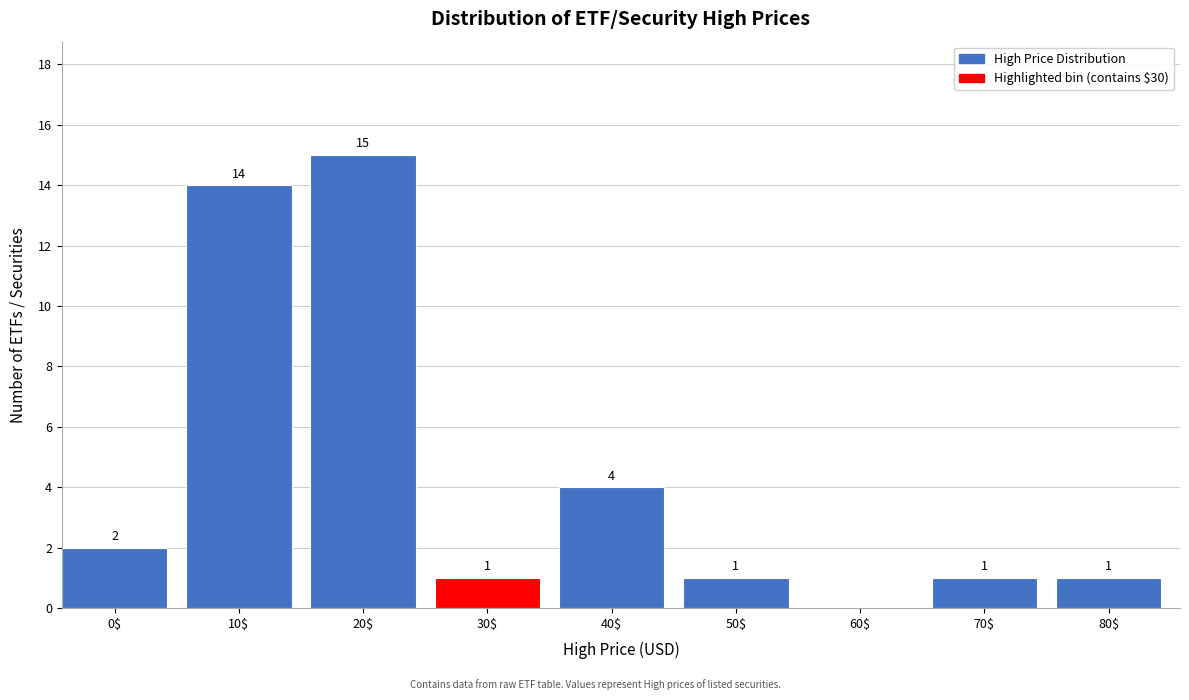

Which label corresponds to the largest value in the chart?

20$